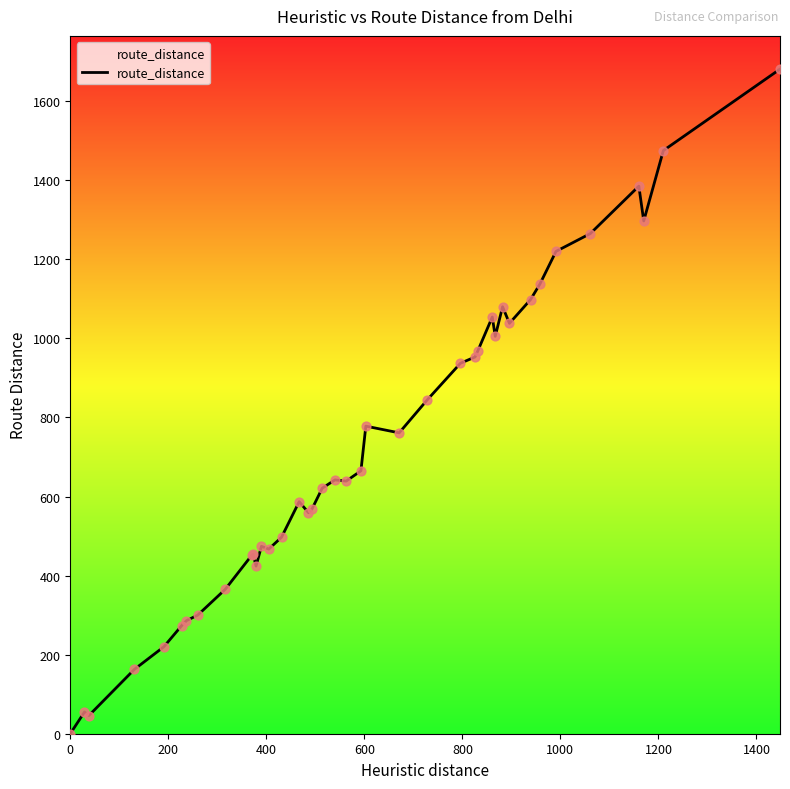

What is the greatest value displayed?

1681